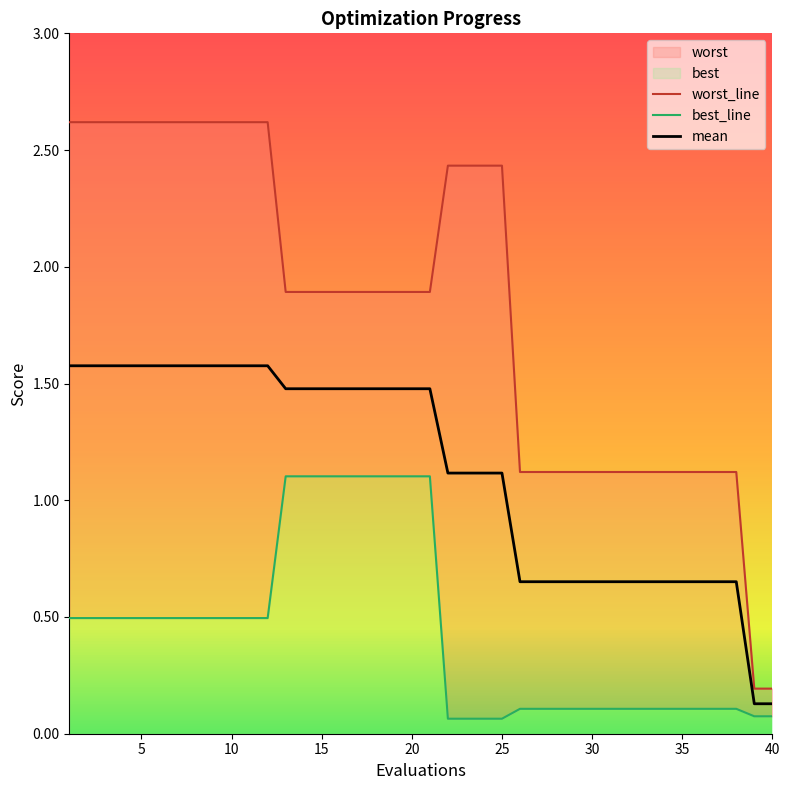

Which series has the widest spread of values?

worst_line